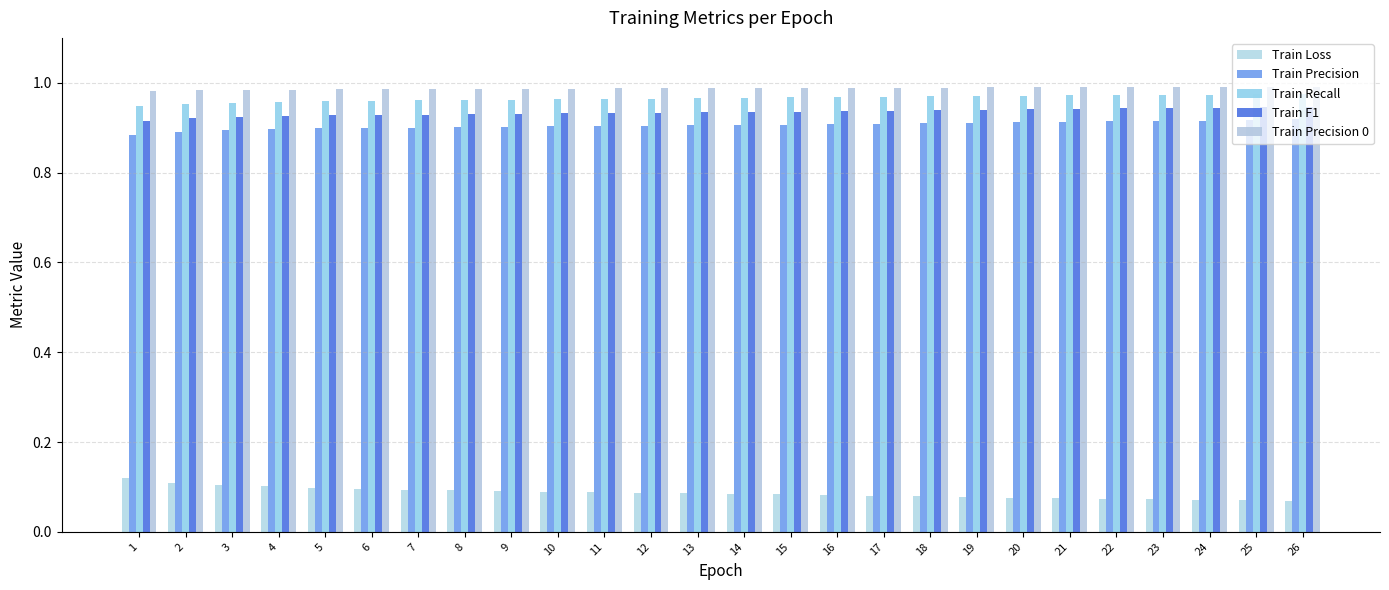

What is the total value across all series at 17?

3.9